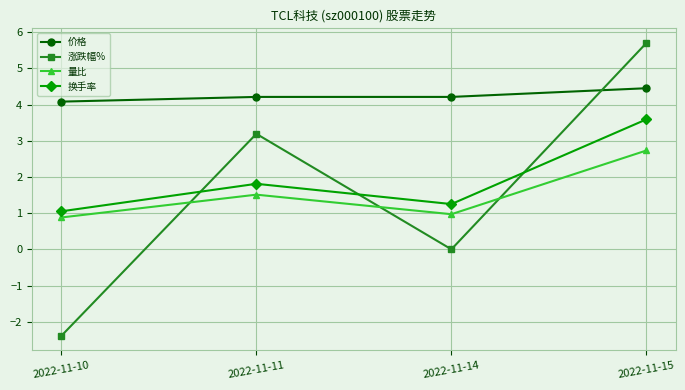

How many 量比 values are between 0 and 2?

3